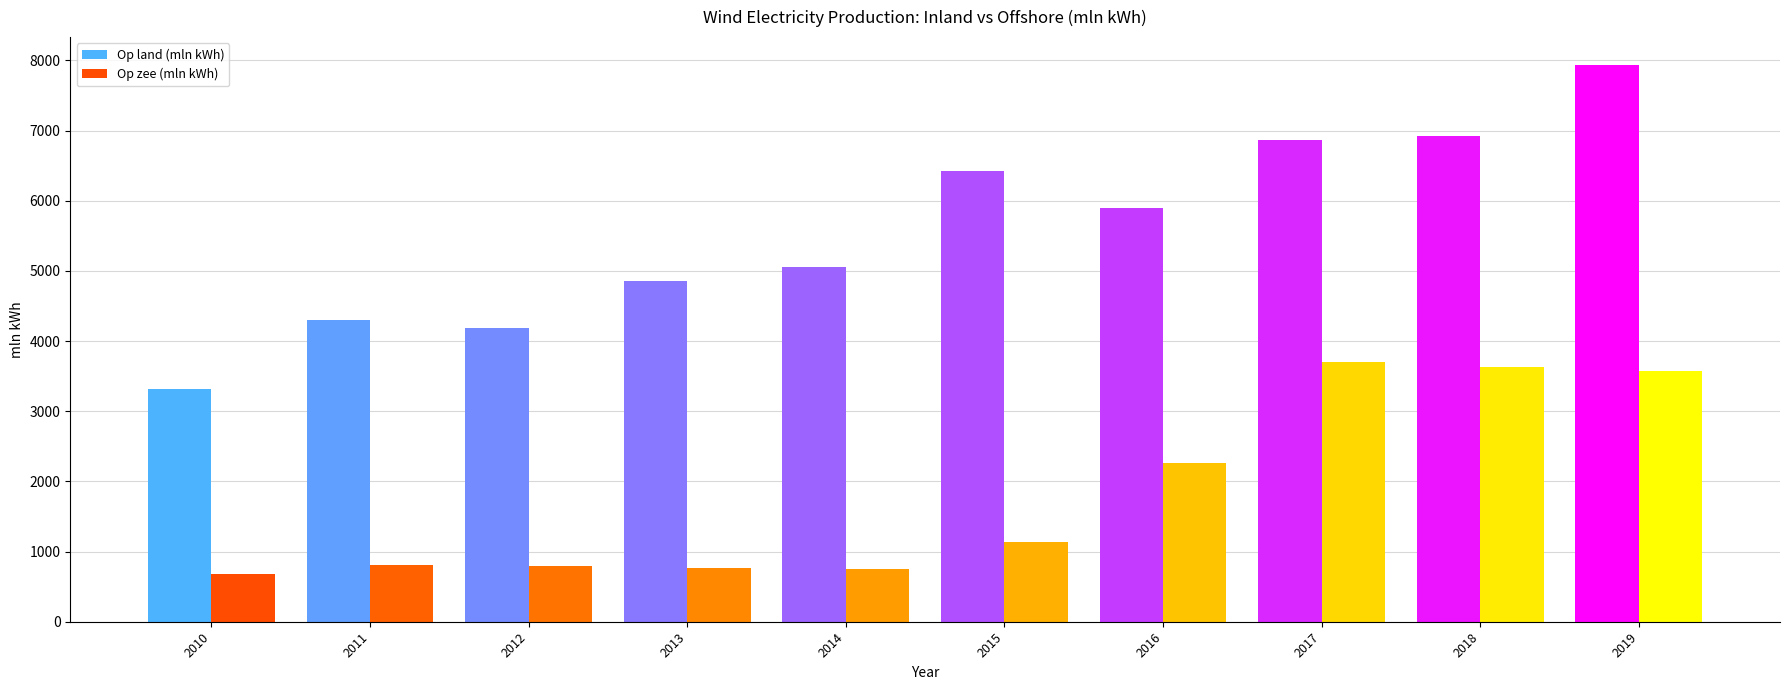

Is it true that Op zee (mln kWh) equals 413 at 2010?

False